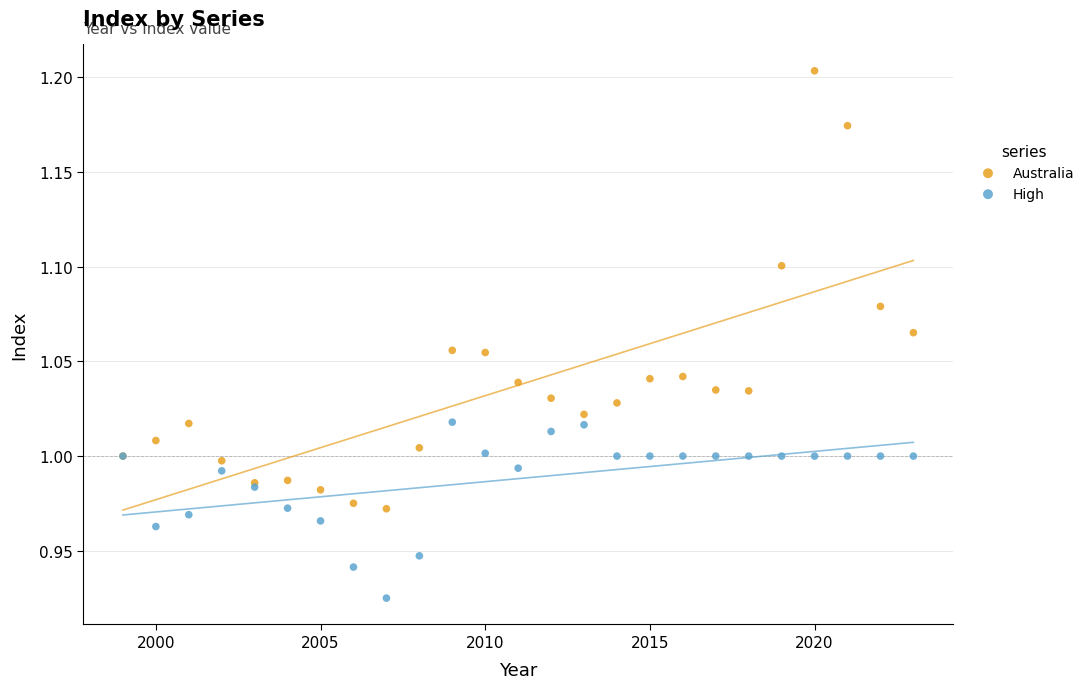

What are all the series names shown in the legend?

Australia, High